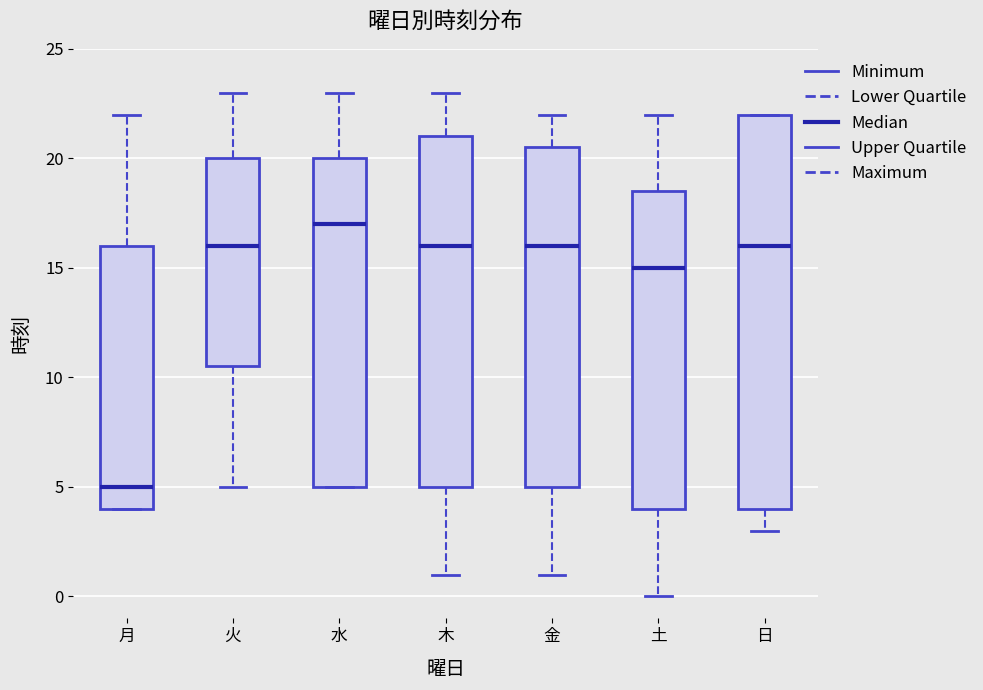

Which box has the highest median line?

水